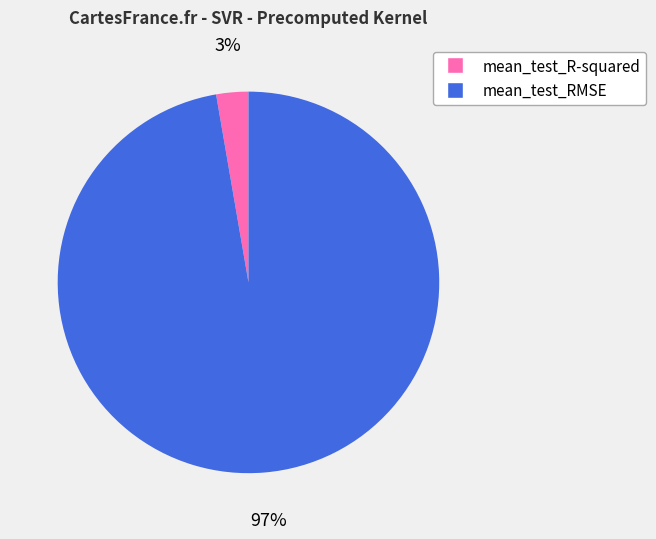

What percentage is the mean_test_R-squared slice, to the nearest percent?

3%